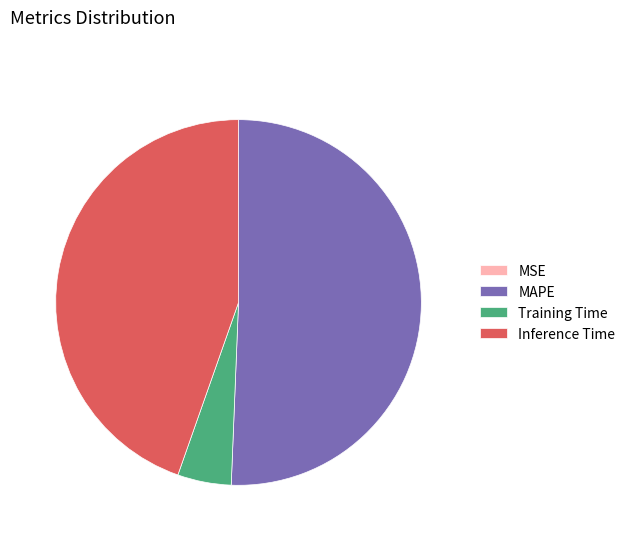

Between MAPE and Training Time, which is larger?

MAPE